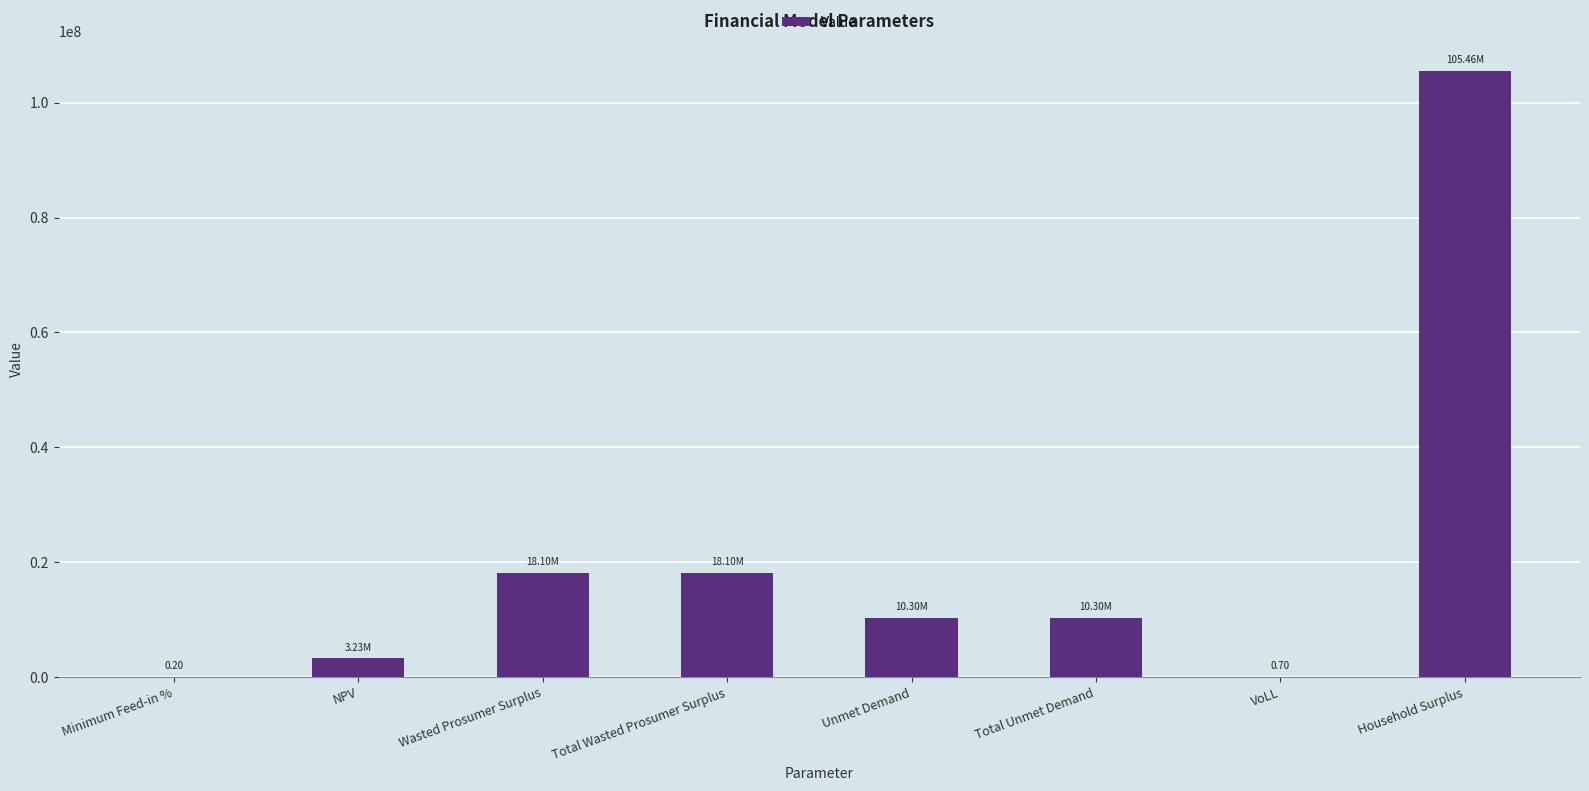

Which category has the highest value across all series?

Household Surplus